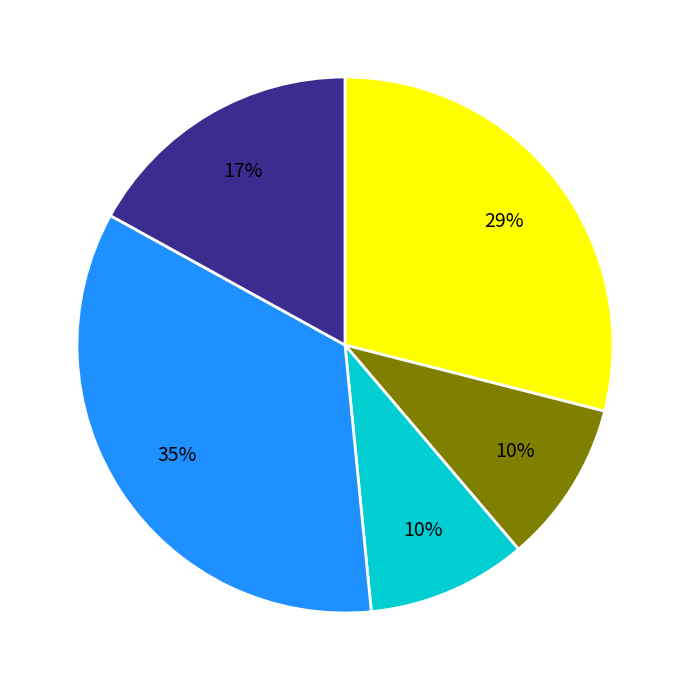

To the nearest percent, what is the average slice percentage?

20%